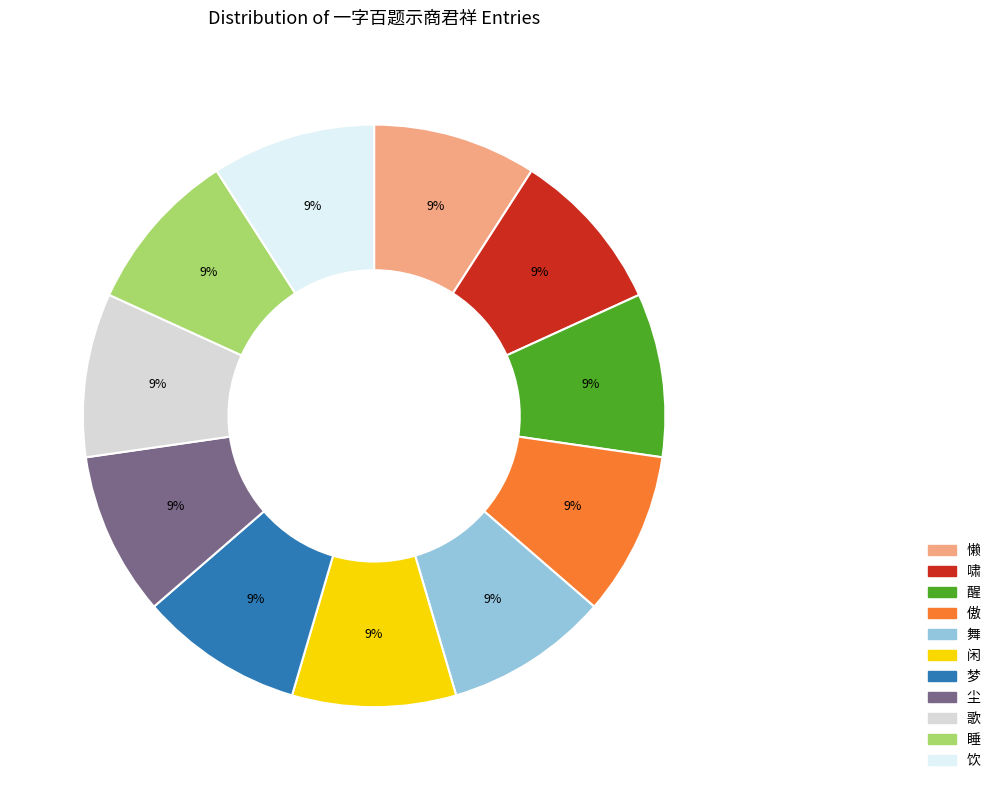

Does any single category account for the majority?

No